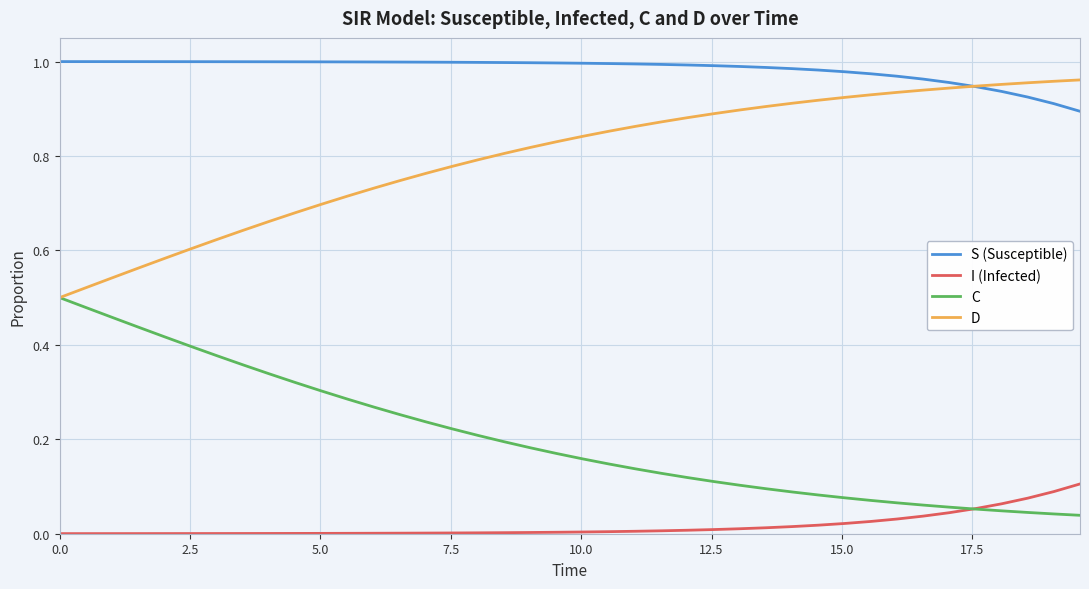

Which series has the largest total across all categories?

S (Susceptible)